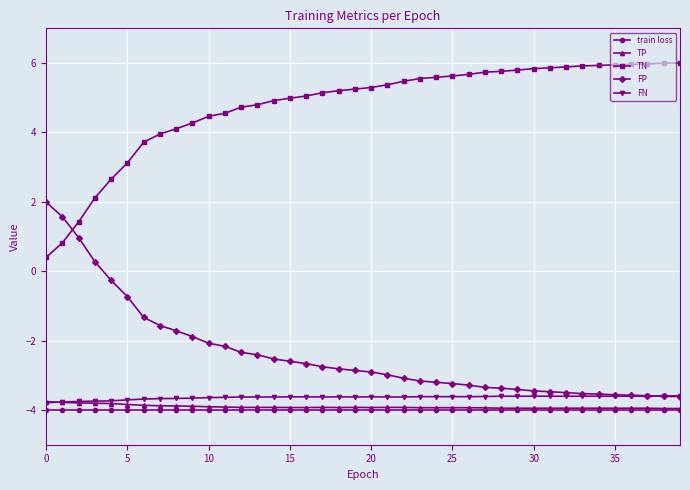

What is the value of the FP point at the 22nd from the left?

-3.0